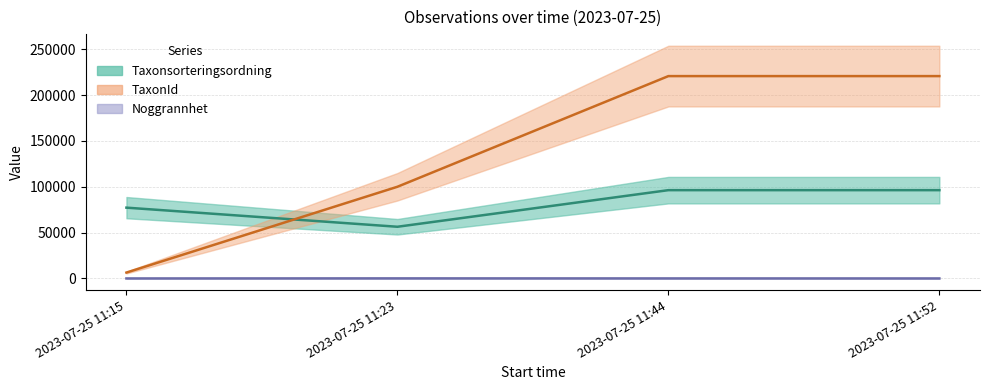

What is the difference between the maximum and minimum values in the Noggrannhet series?

80